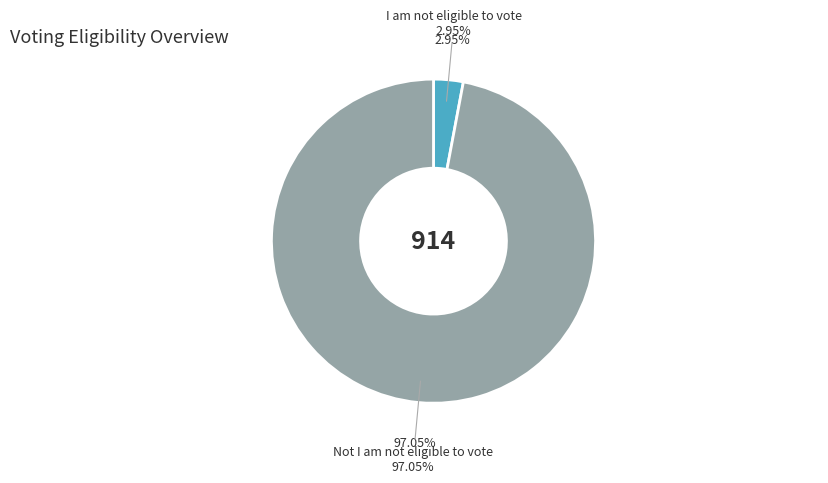

Combined, do I am not eligible to vote and Not I am not eligible to vote account for over 50%?

Yes